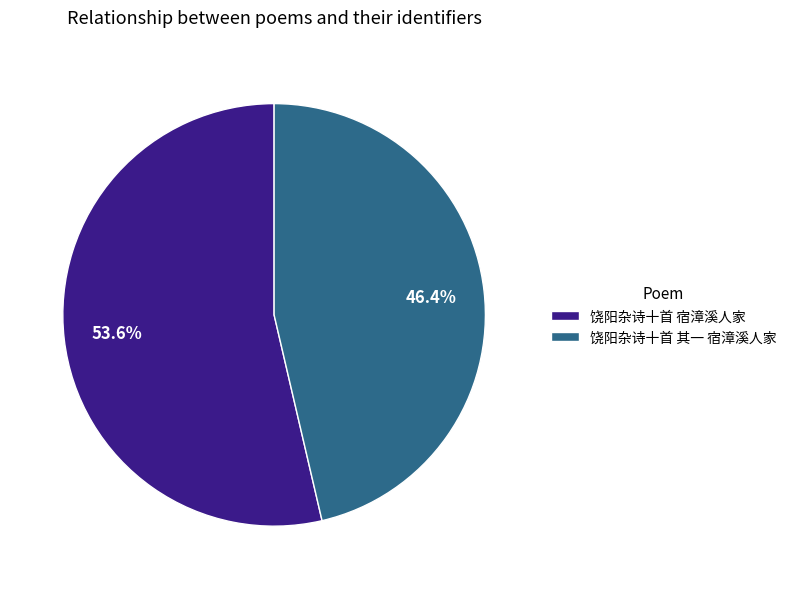

To the nearest percent, what percentage of the pie is 饶阳杂诗十首 其一 宿漳溪人家?

46%